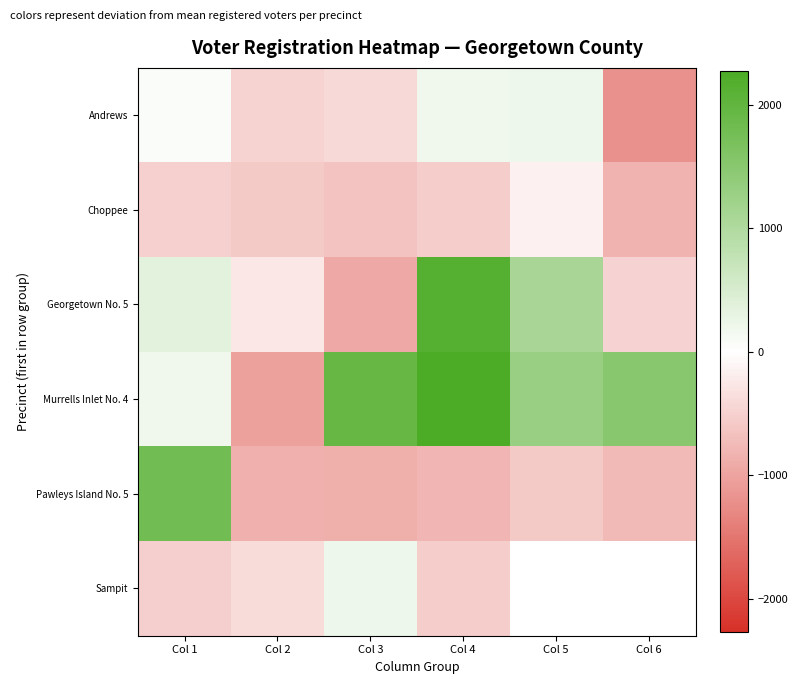

What is the maximum value shown in the chart?

2272.5